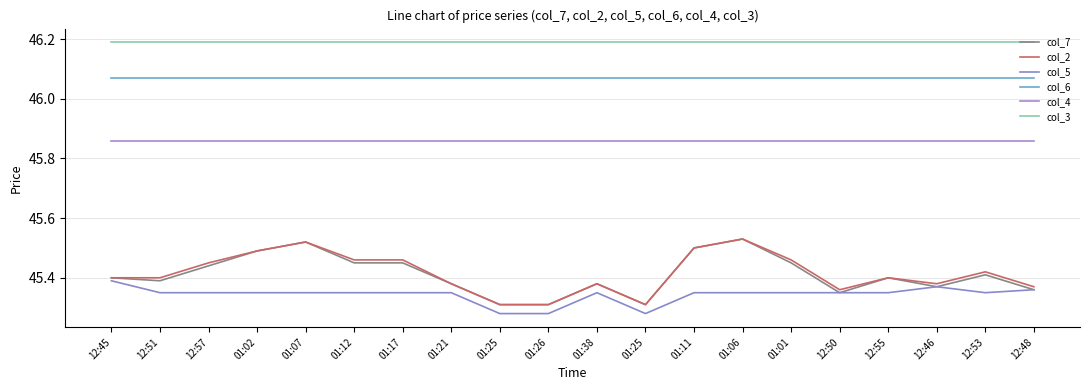

What is the sum of the col_6 values at 01:12 and 01:25?

92.1